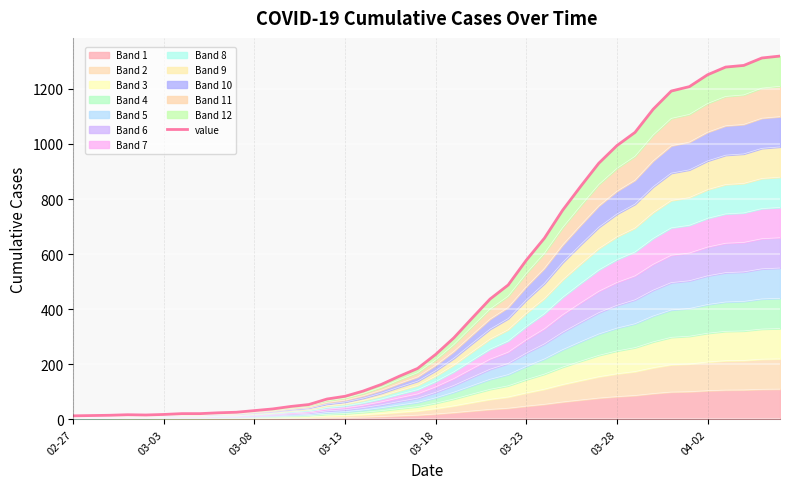

Count the number of values greater than 236.

19